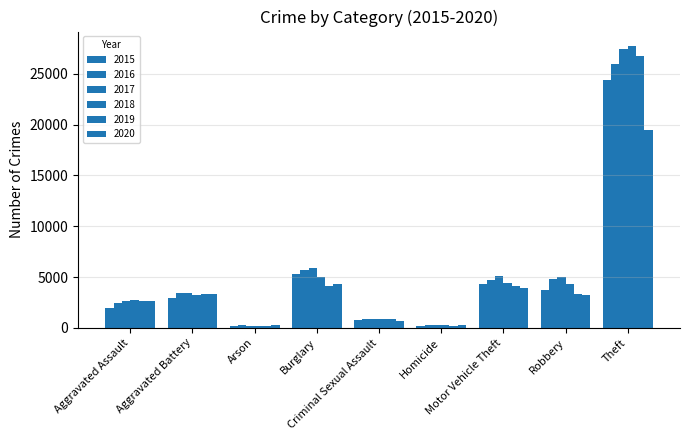

How many bars are there in each group?

6